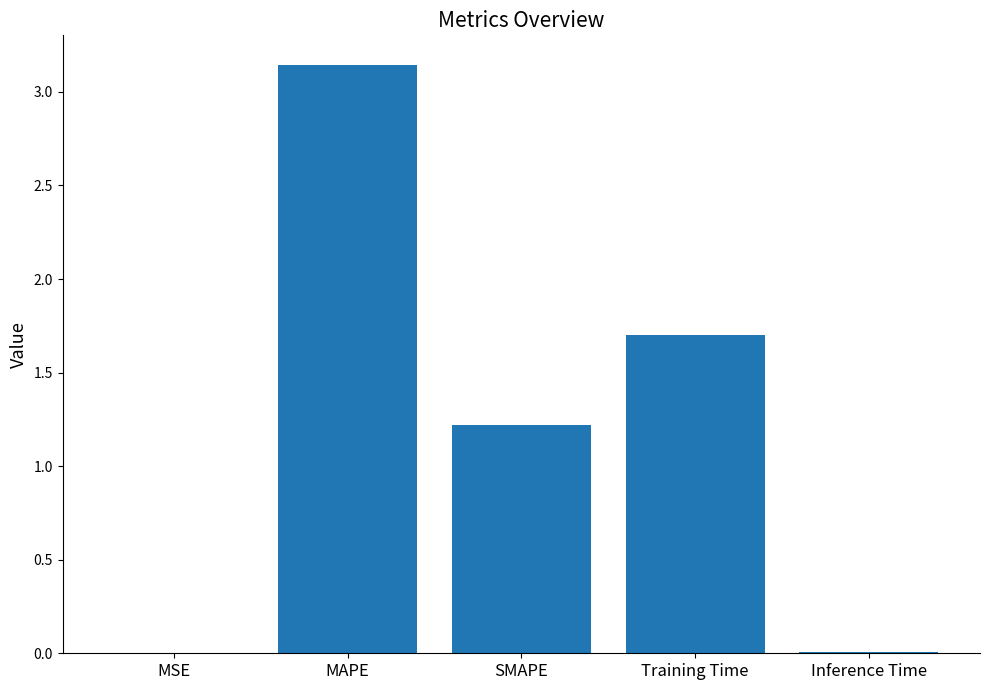

The chart shows a value of 4.4 at MAPE. True or false?

False